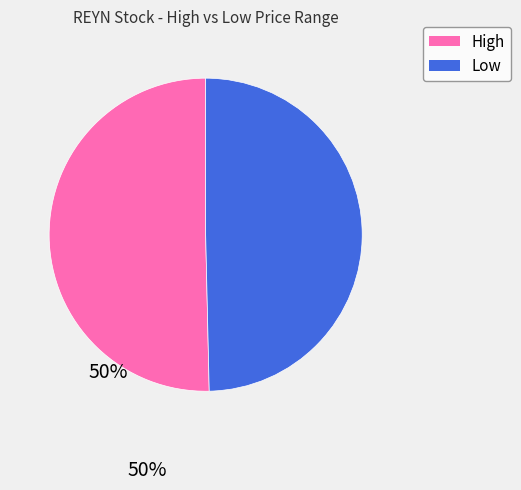

How many segments does this pie chart have?

2